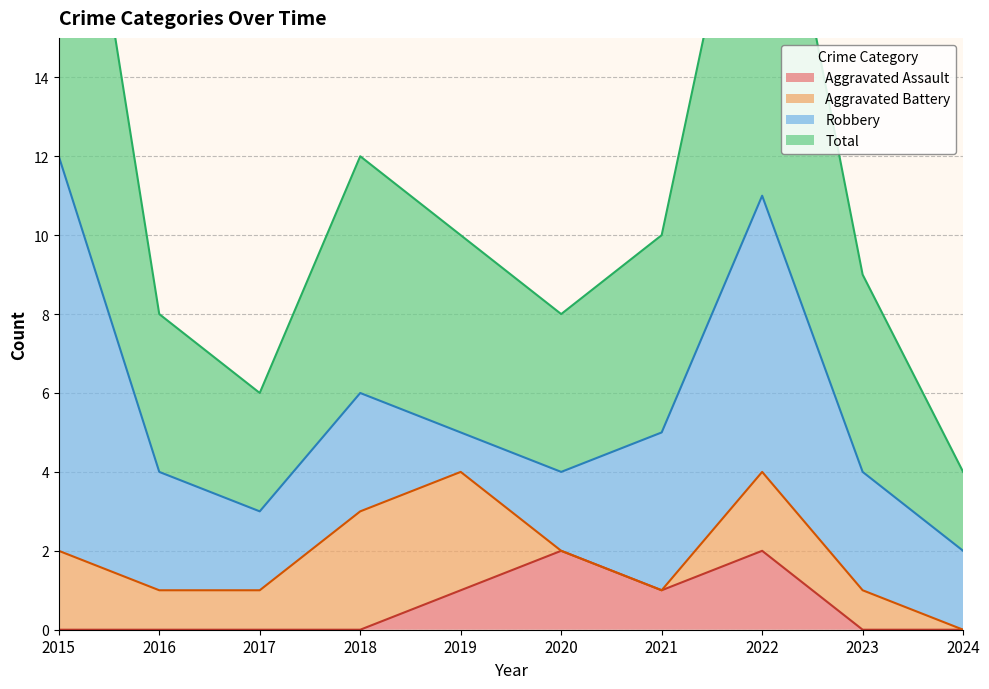

Which label corresponds to the smallest value in the chart?

2015